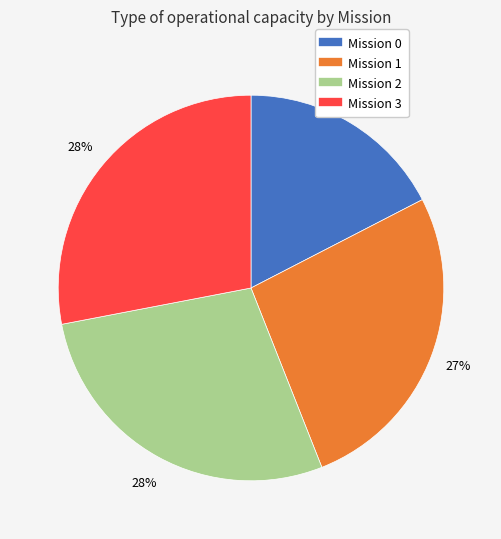

To the nearest percent, what is the average slice percentage?

25%